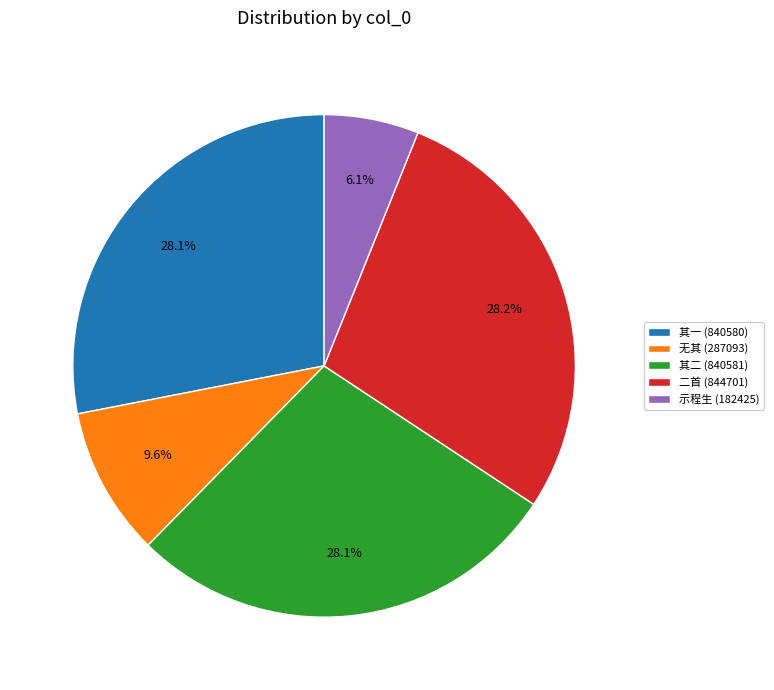

Which has a higher value, 其一 (840580) or 示程生 (182425)?

其一 (840580)